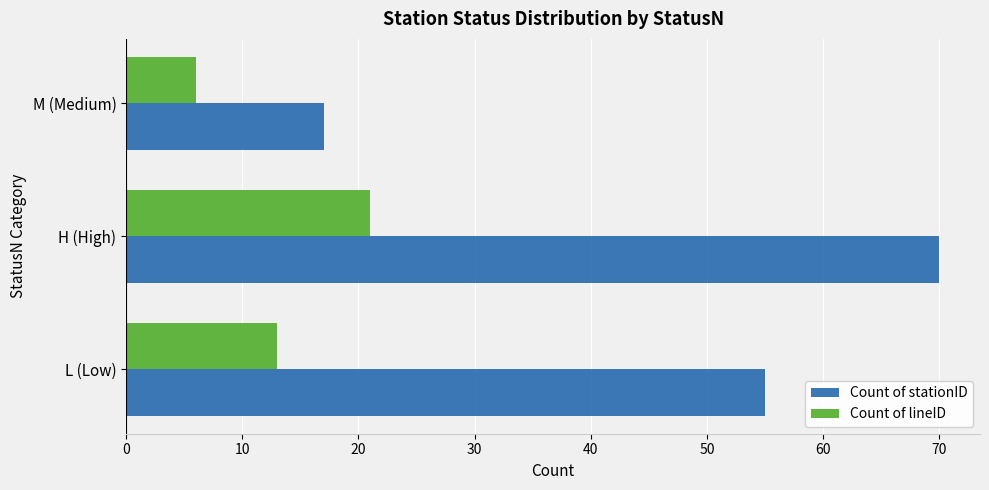

What is the approximate value of Count of lineID at M (Medium)?

6